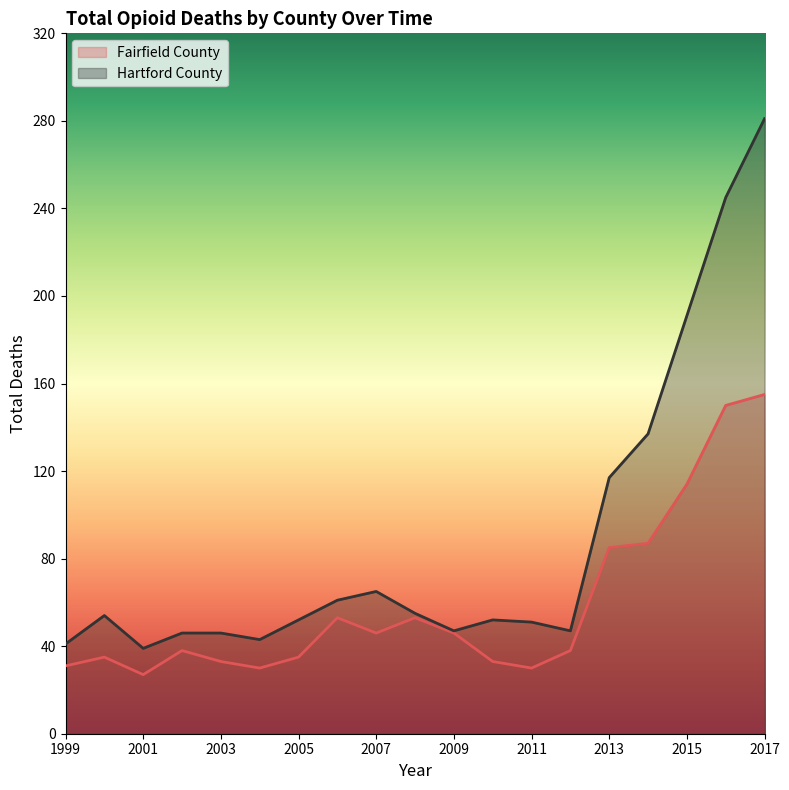

Which category has the highest value across all series?

2017